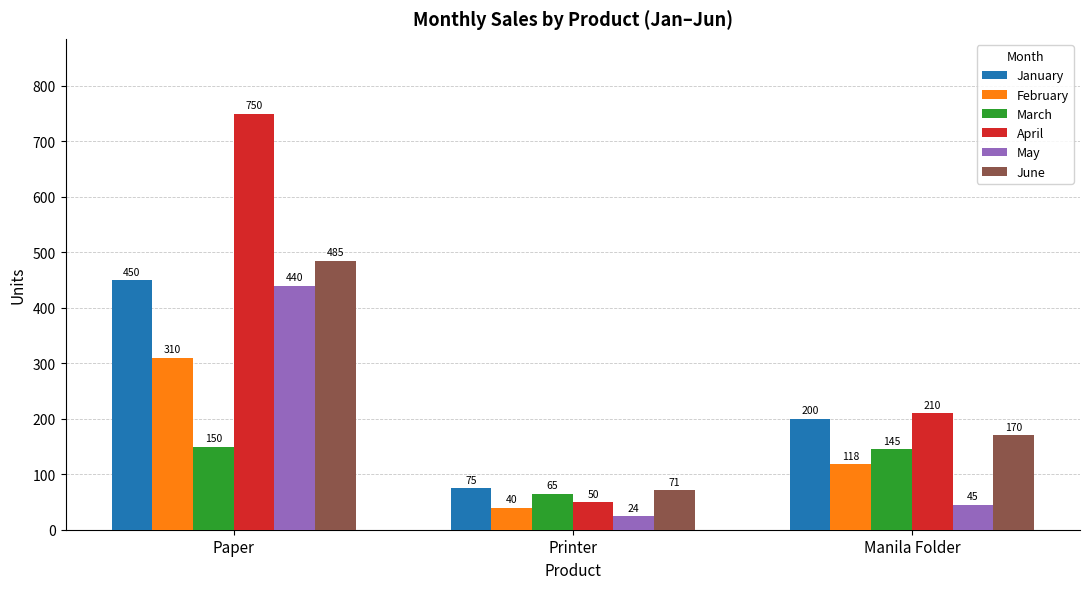

Rank the categories by January value from highest to lowest.

Paper, Manila Folder, Printer